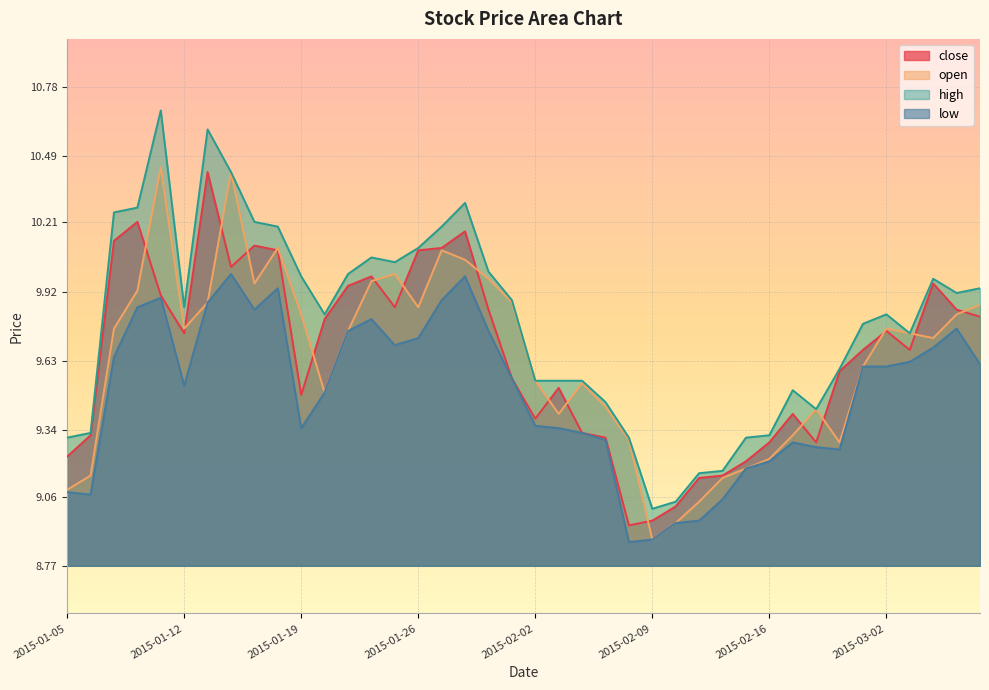

What position from the right is 2015-01-23?

26